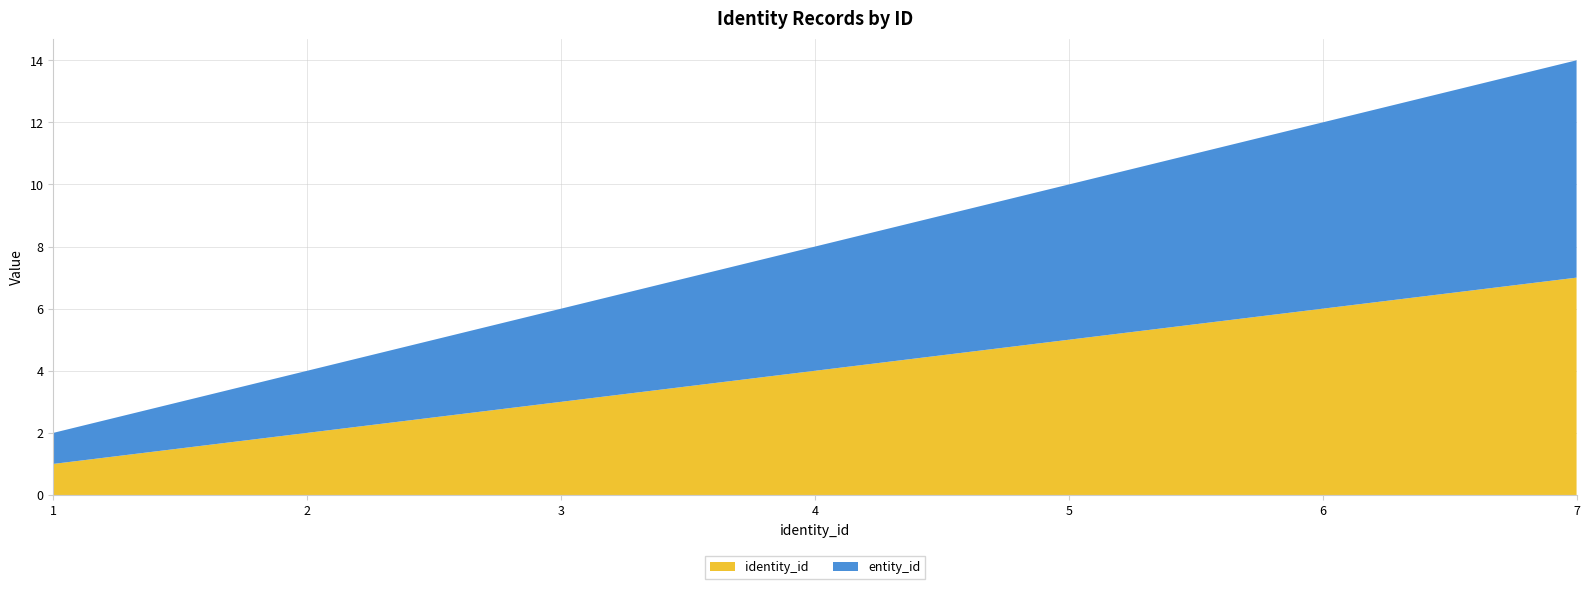

Reading left to right, what are all the values shown in this chart?

entity_id: 1	2	3	4	5	6	7
identity_id: 1	2	3	4	5	6	7